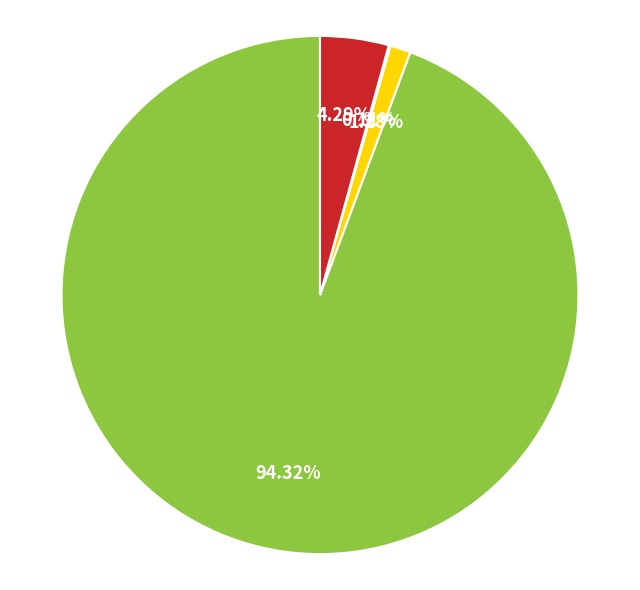

To the nearest percent, what is the difference between the largest and smallest slice percentages?

94%